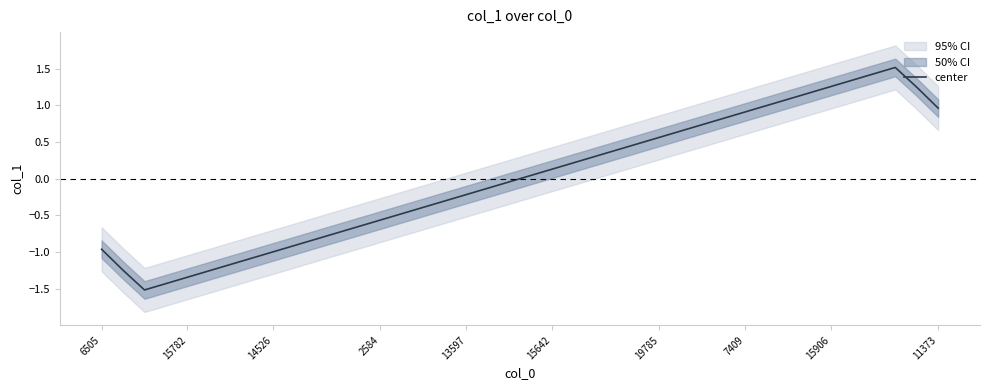

The chart shows a value of 2.2 at 38. True or false?

False